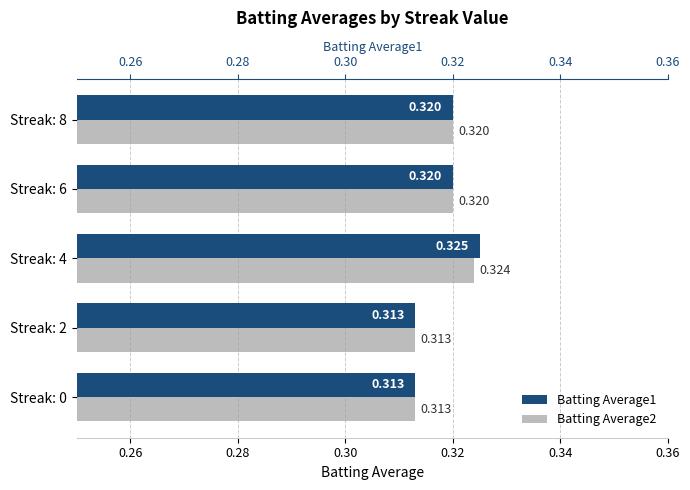

What is the value of the Batting Average1 bar at the 4th from the left?

0.3